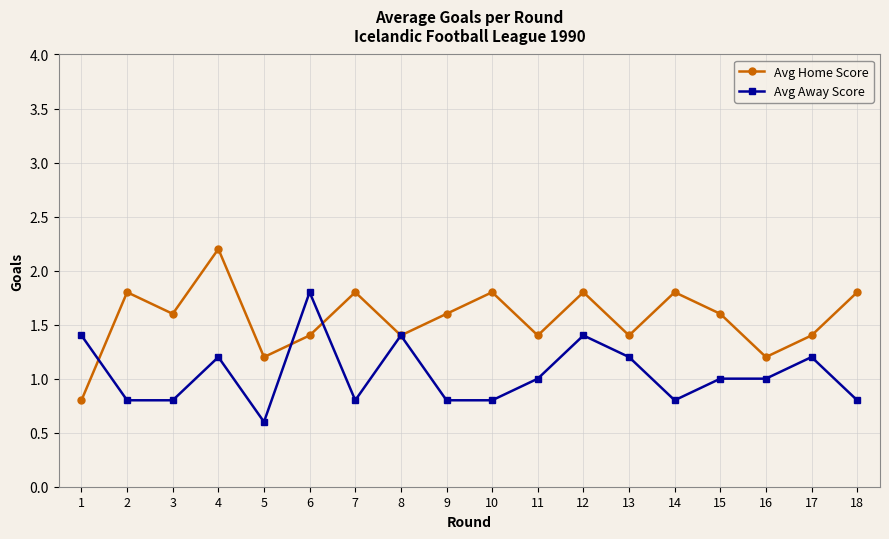

What is the sum of all Avg Away Score values?

18.8